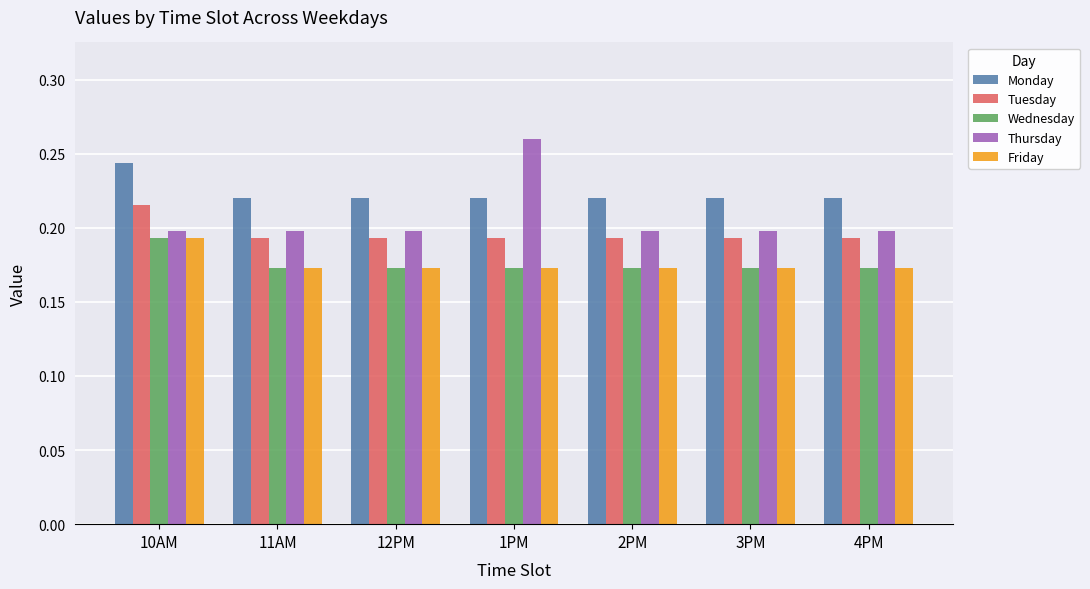

At which category does the chart reach its peak across all series?

1PM